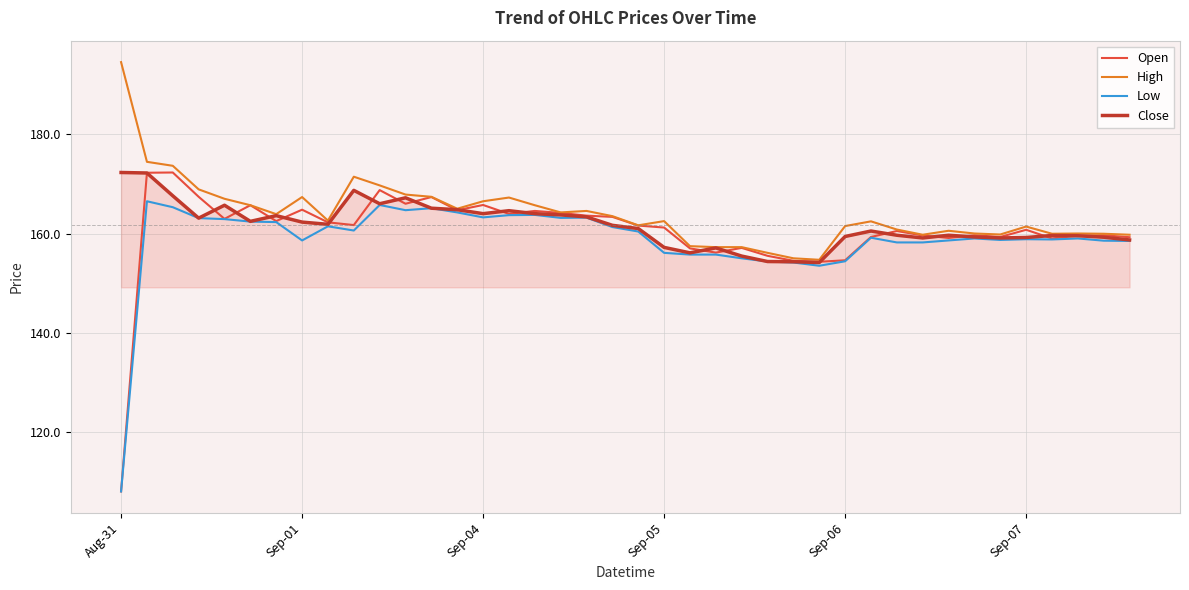

Which series has the widest spread of values?

Open